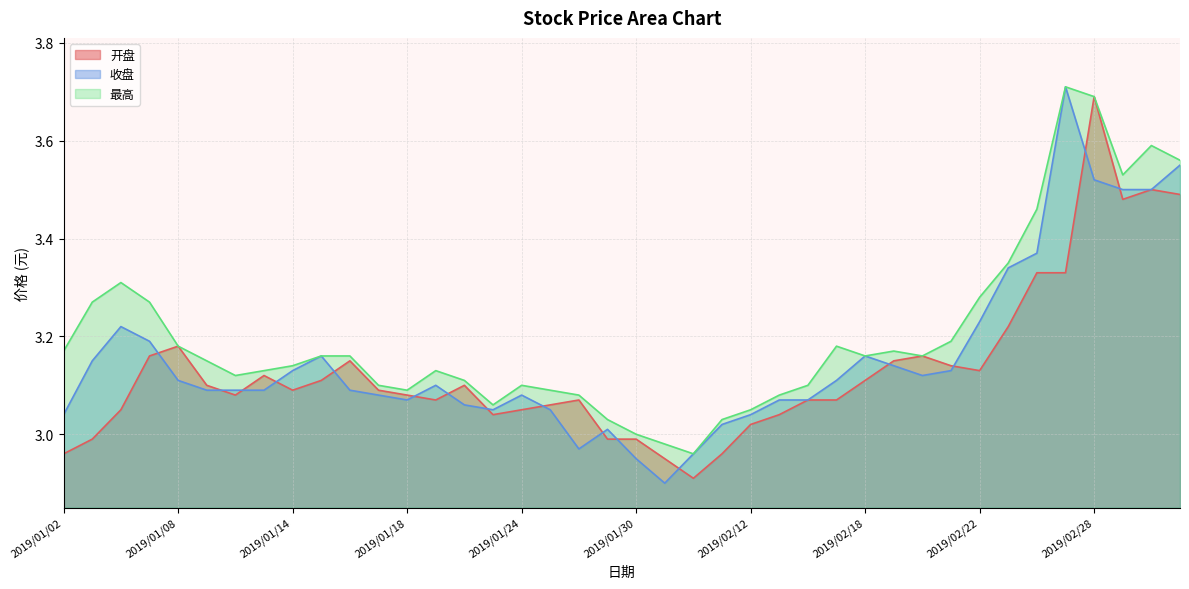

How many values in the 最高 series exceed 3?

37